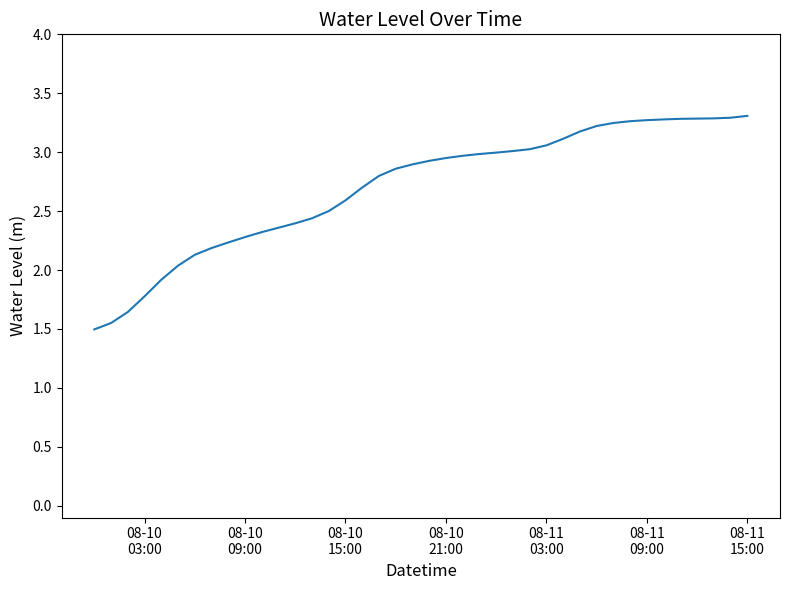

What is the difference between the maximum and minimum values?

1.8